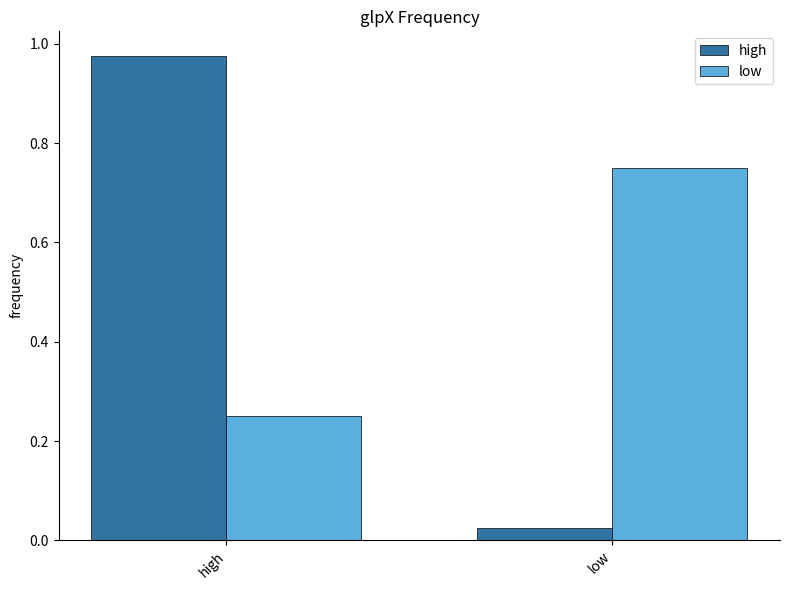

At which label is high closest to 0?

low